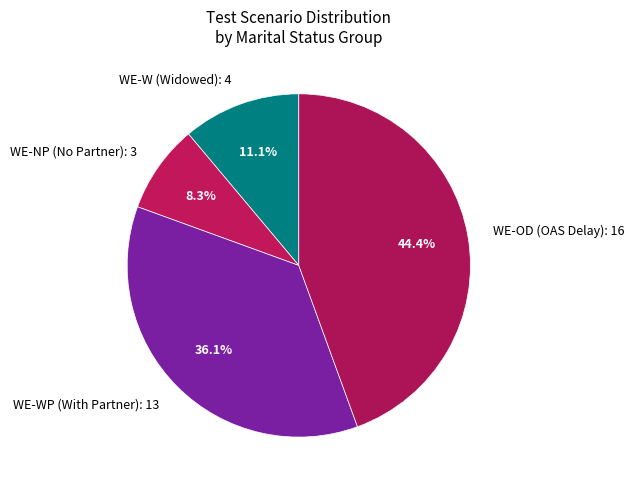

Rank the categories by value from highest to lowest.

WE-OD (OAS Delay): 16, WE-WP (With Partner): 13, WE-W (Widowed): 4, WE-NP (No Partner): 3